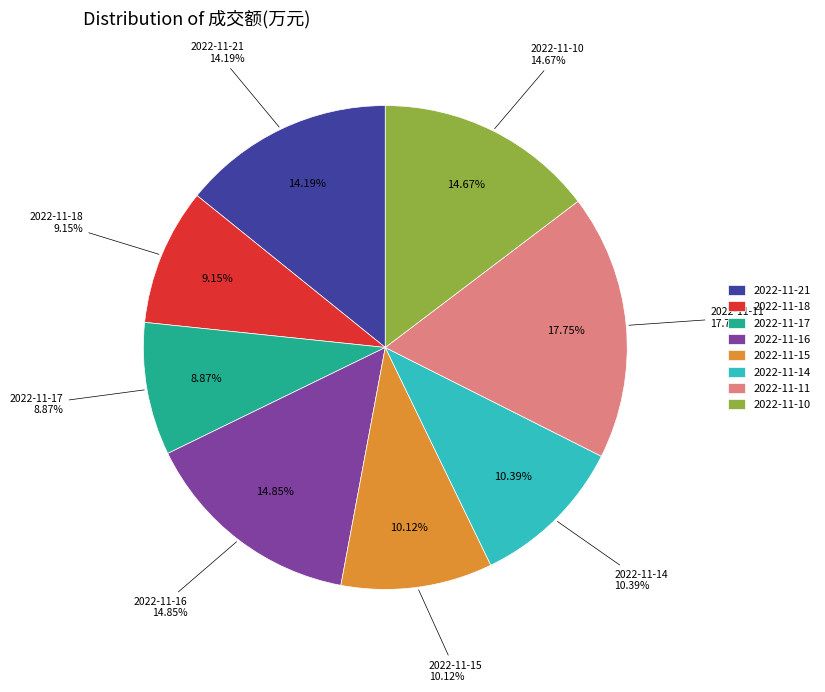

Count the number of slices in the pie.

8